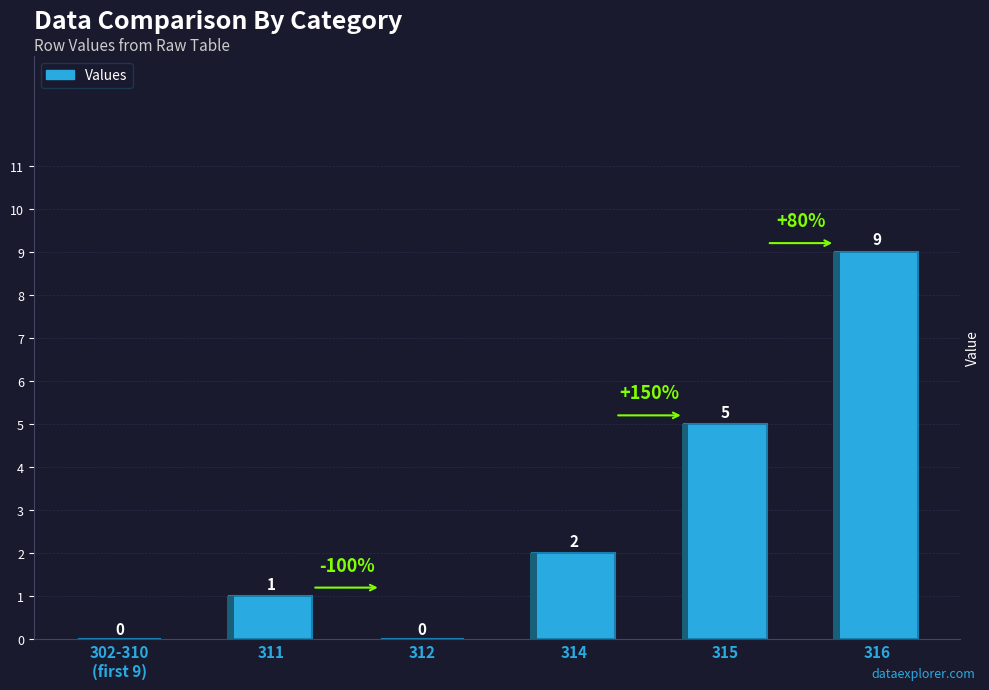

Is it true that the value at 312 is -4?

False